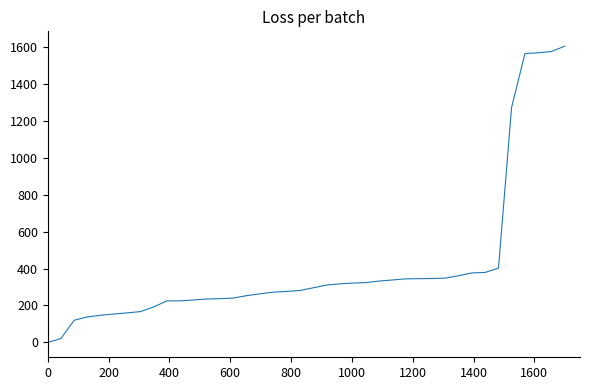

What is the difference between the maximum and minimum values?

1603